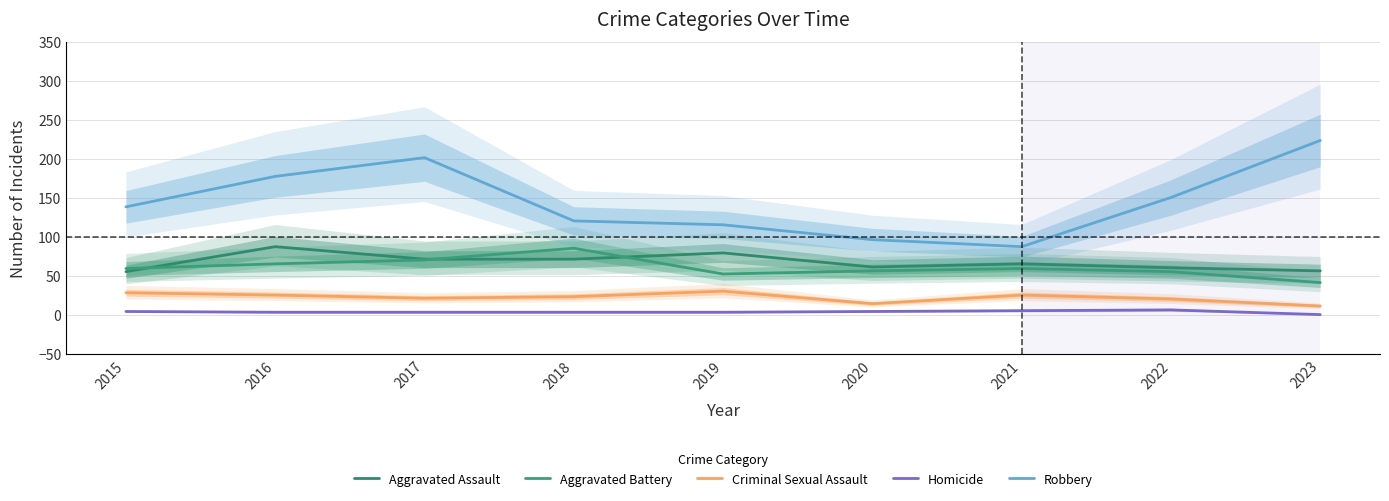

True or false: Criminal Sexual Assault and Homicide cross at least once.

False